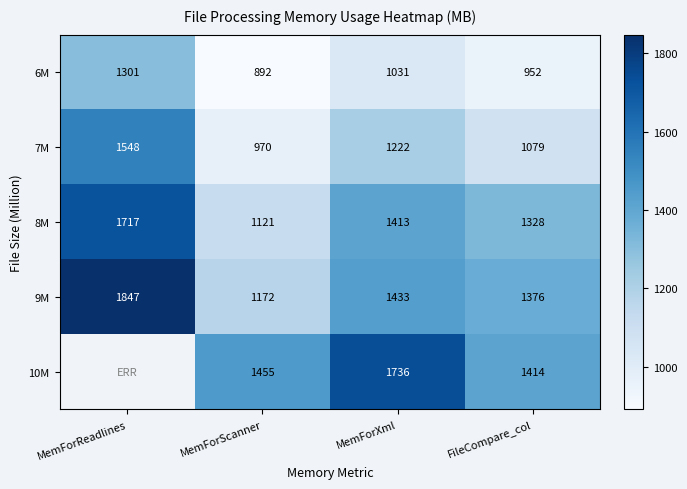

Count the 8M values in the range 1328 to 1717.

3